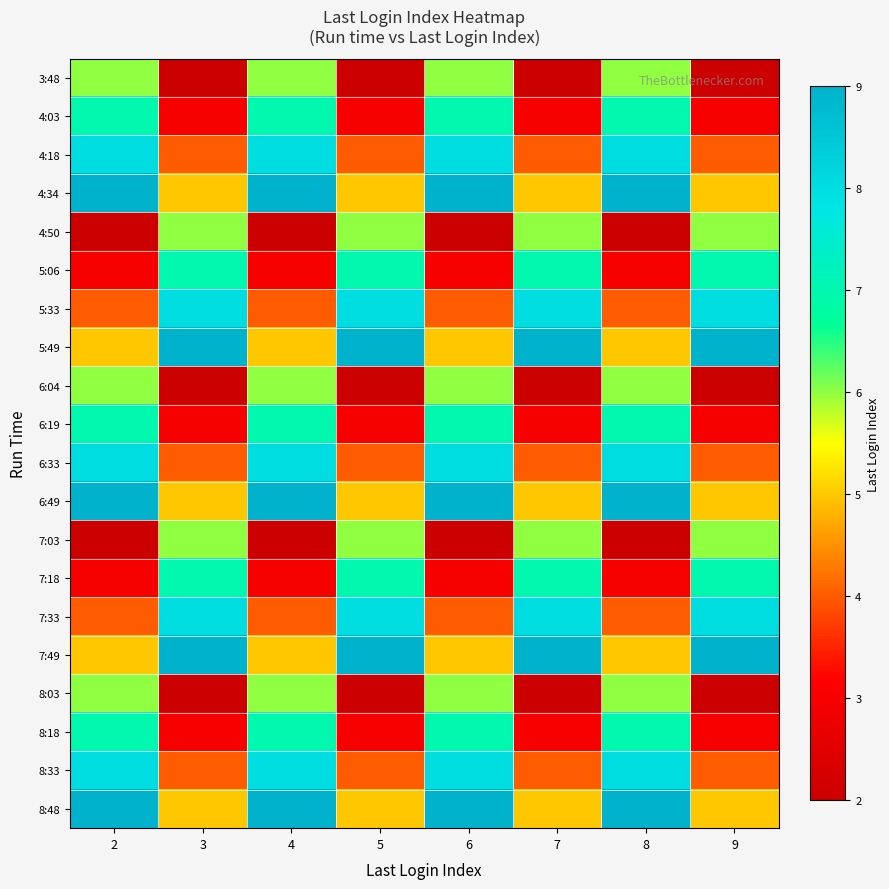

At which category is the sum across all series the highest?

2